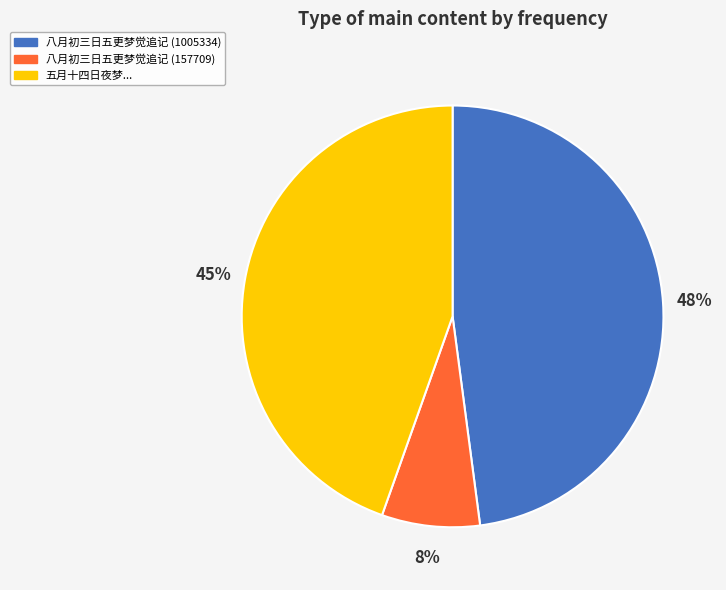

Combined, do 八月初三日五更梦觉追记 (1005334) and 八月初三日五更梦觉追记 (157709) account for over 50%?

Yes